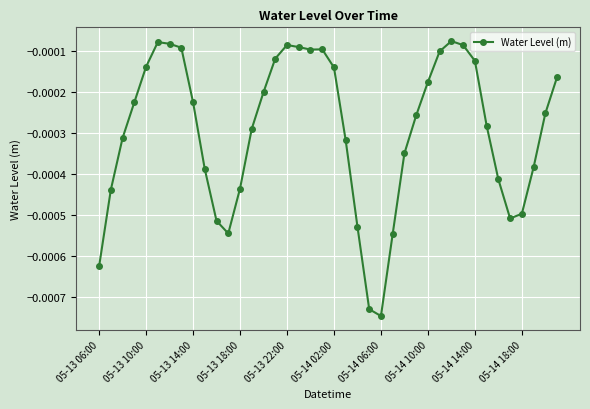

Does the chart display data point markers on the line(s)?

Yes